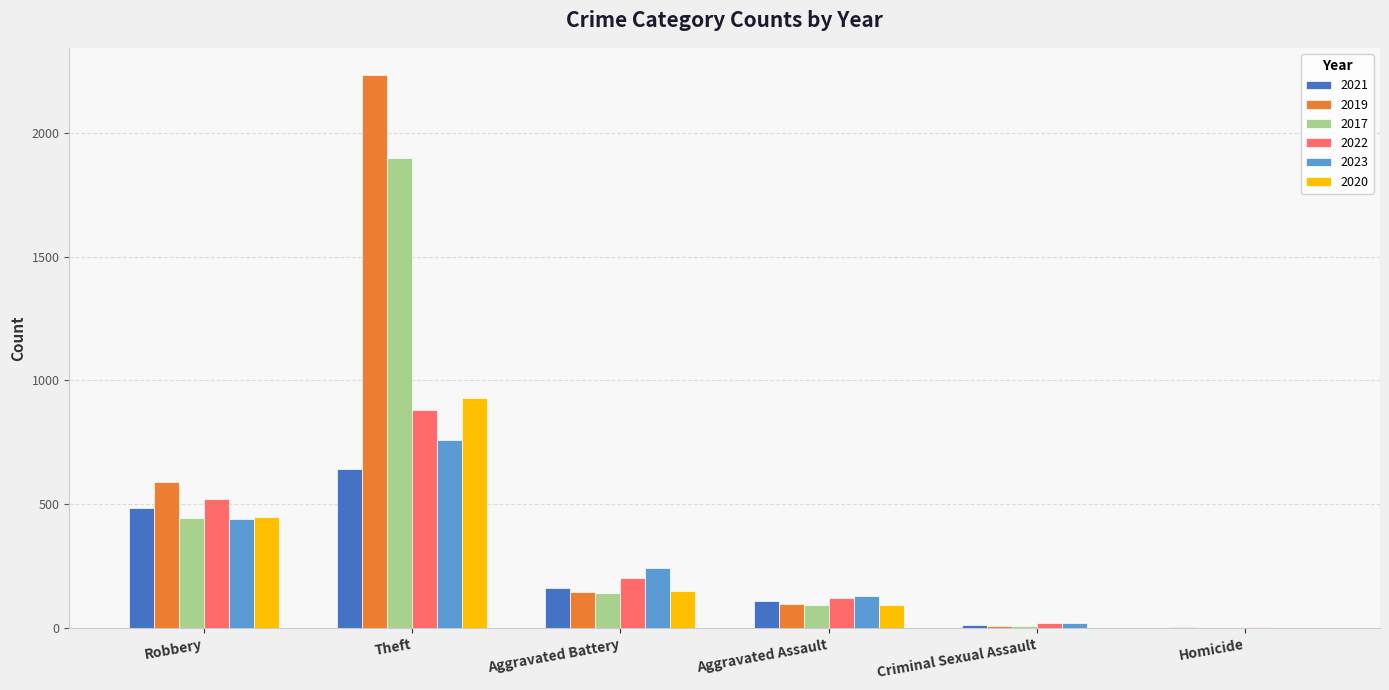

The 2022 series shows 445 at Theft. True or false?

False